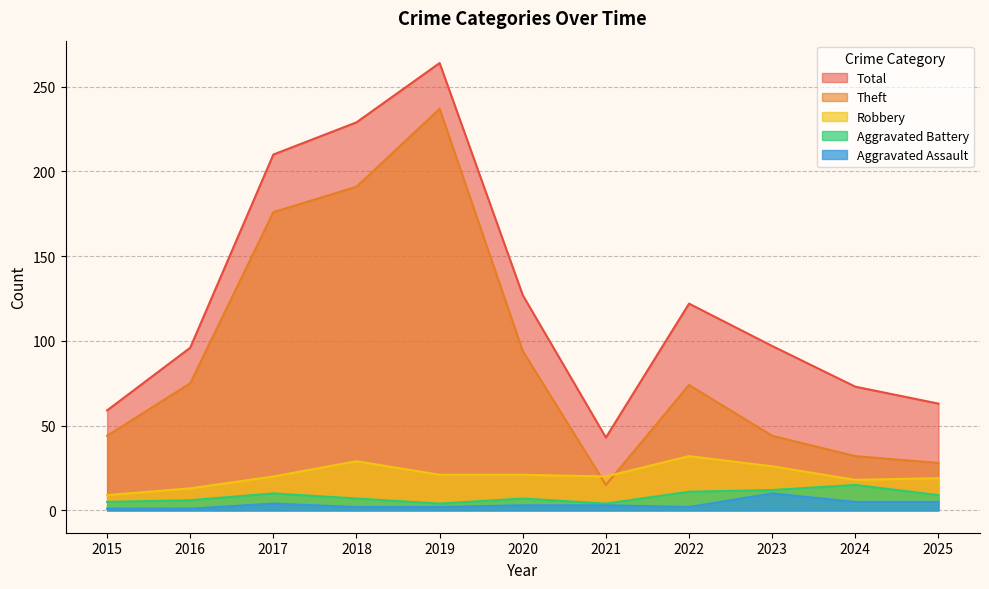

Which series has the widest spread of values?

Theft